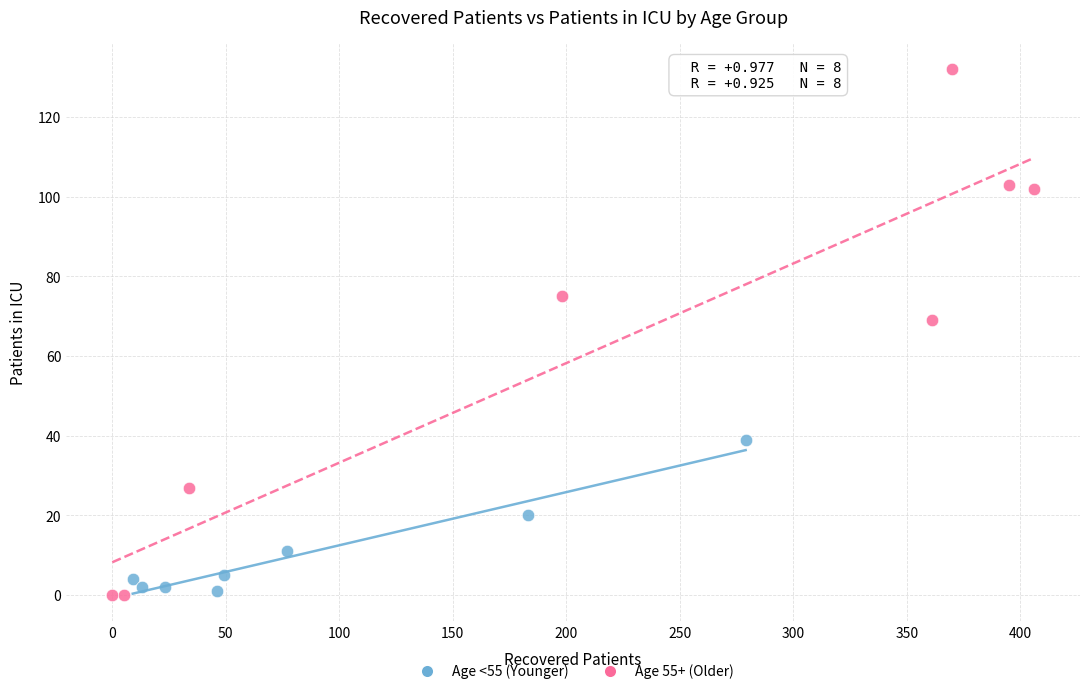

Which series has the largest Y range (max minus min)?

Age 55+ (Older)